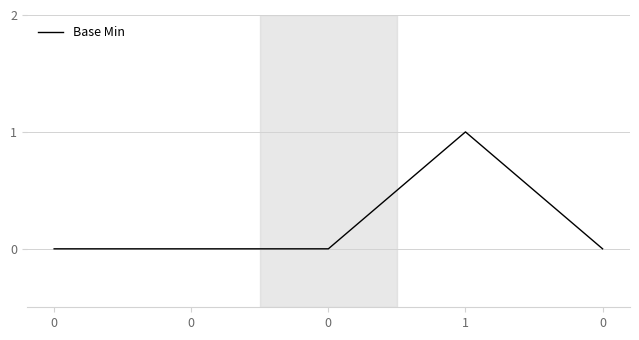

Does the chart have visible grid lines?

Yes